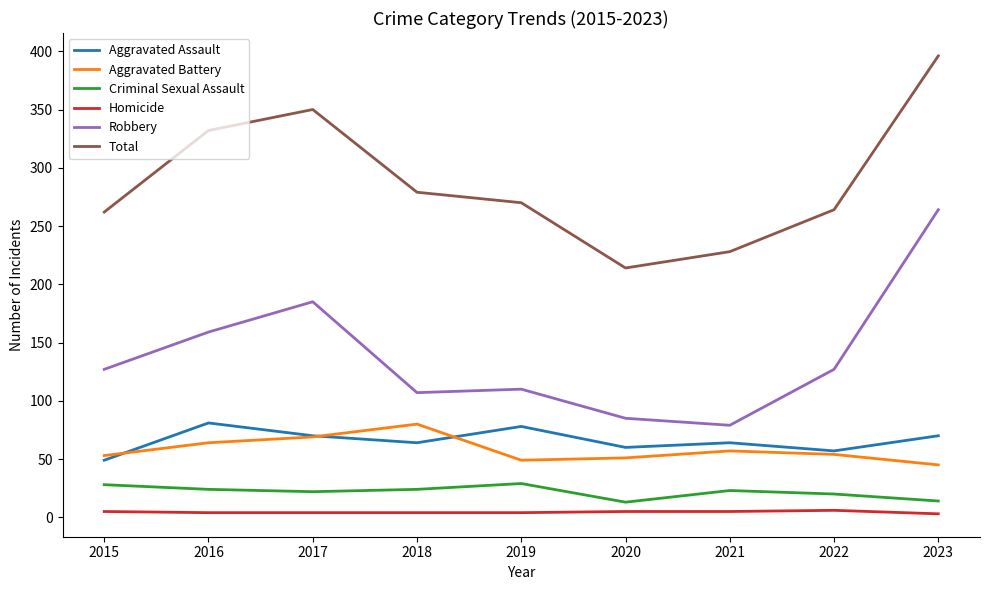

Which series has the largest total across all categories?

Total